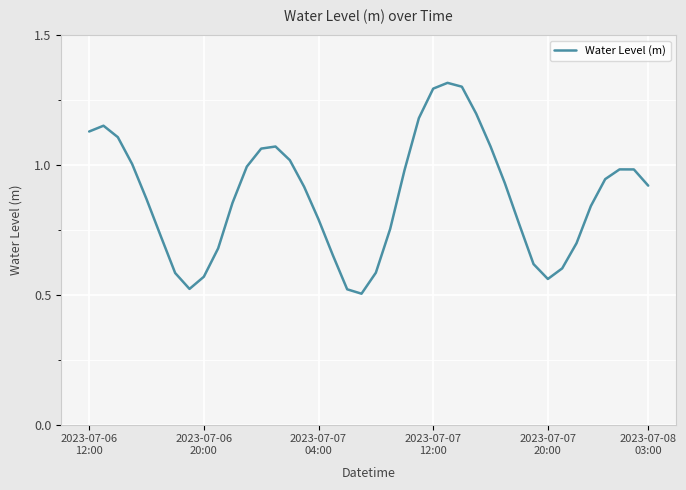

Which category has the highest value across all series?

25